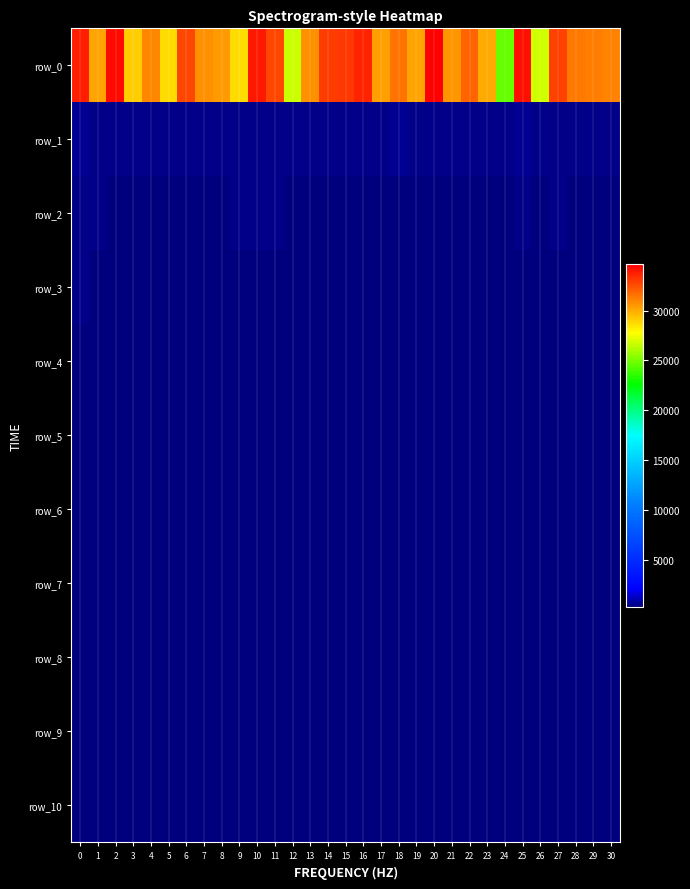

What is the sum of all row_7 values?

12243.9